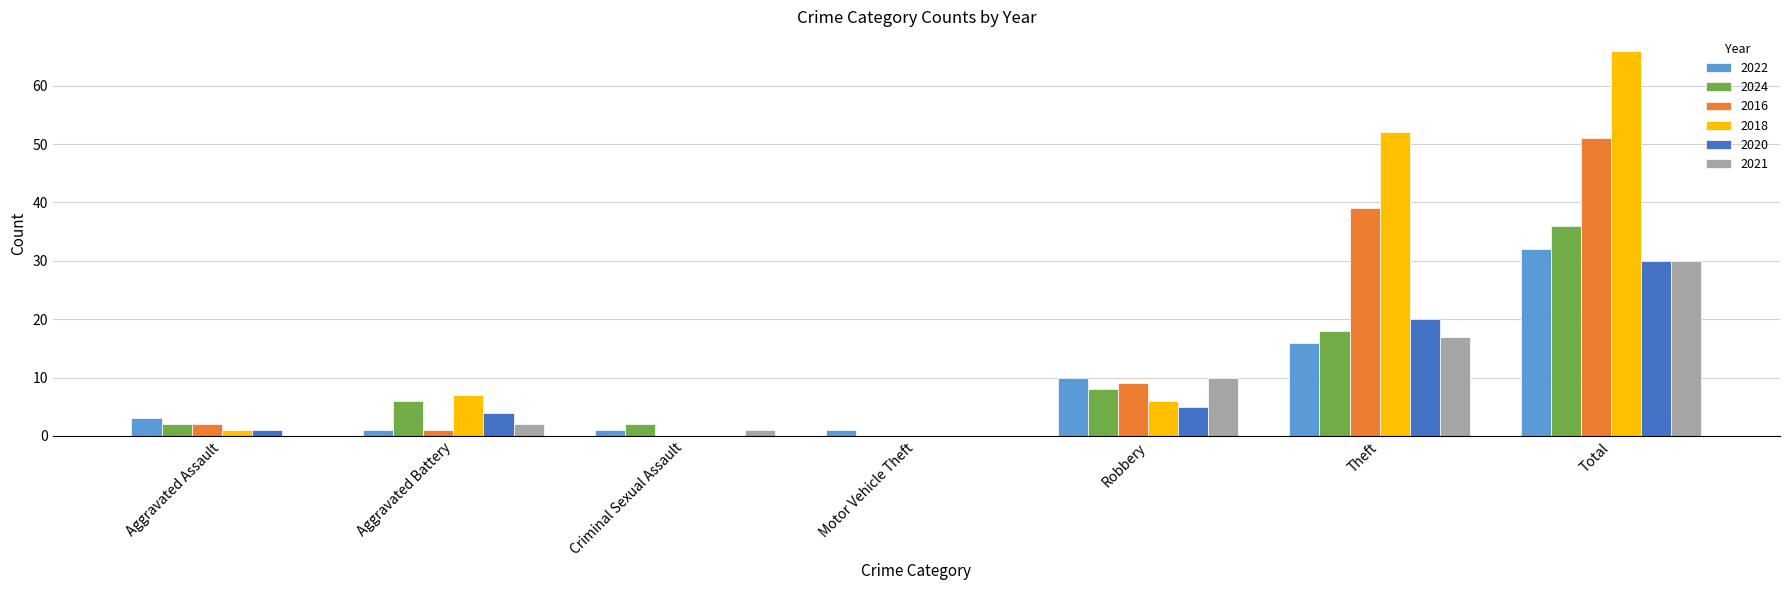

What is the sum of all 2021 values?

60